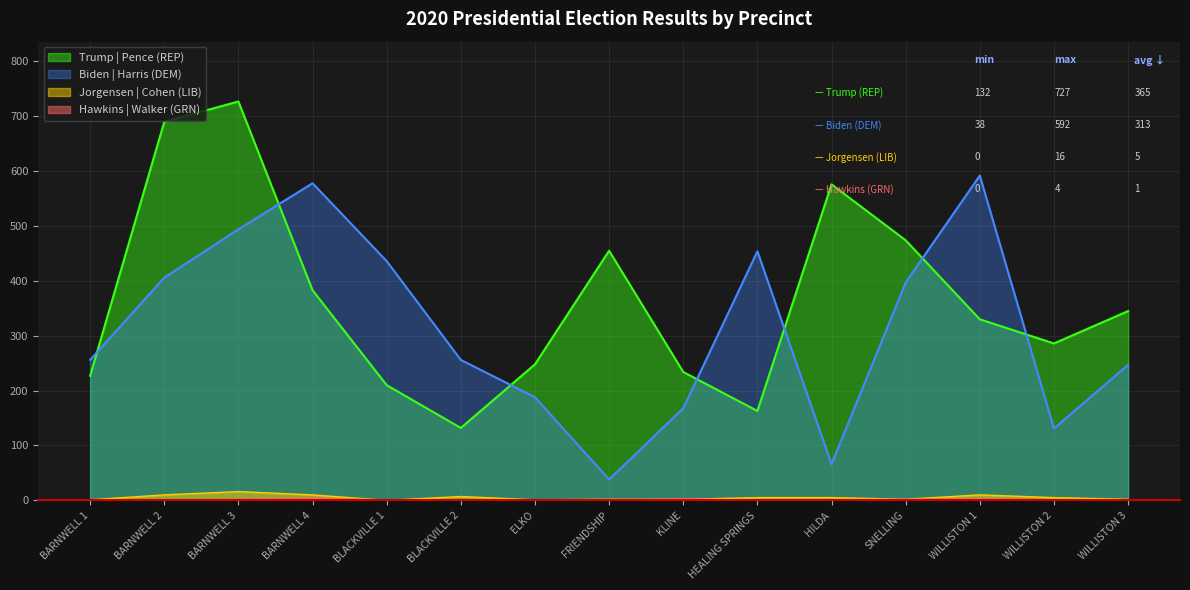

What is the difference between the second highest and minimum values in the Biden (Total) series?

540